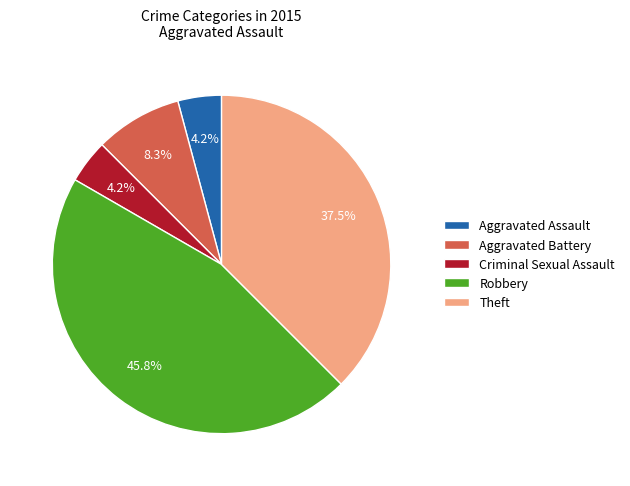

Is there any slice that represents more than half of the pie?

No